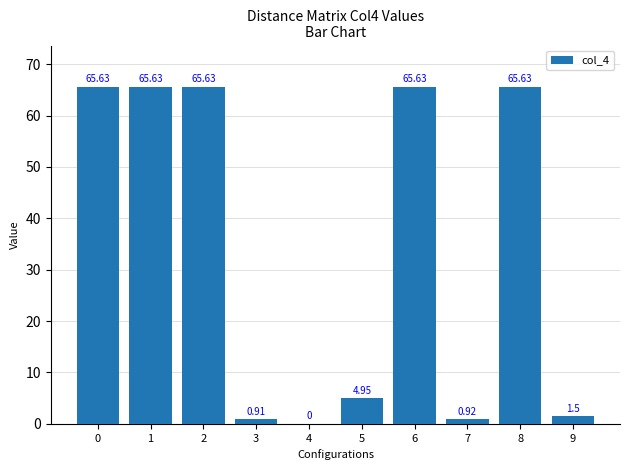

What is the change in value from 6 to 7?

-64.7